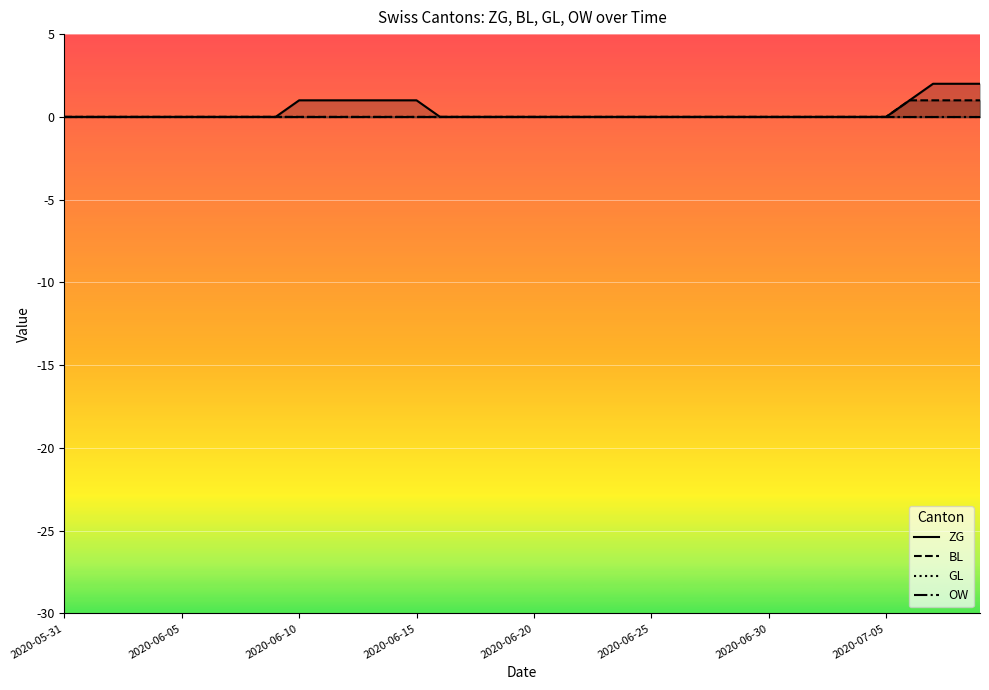

True or false: BL has a value of 0 at 2020-06-25.

True